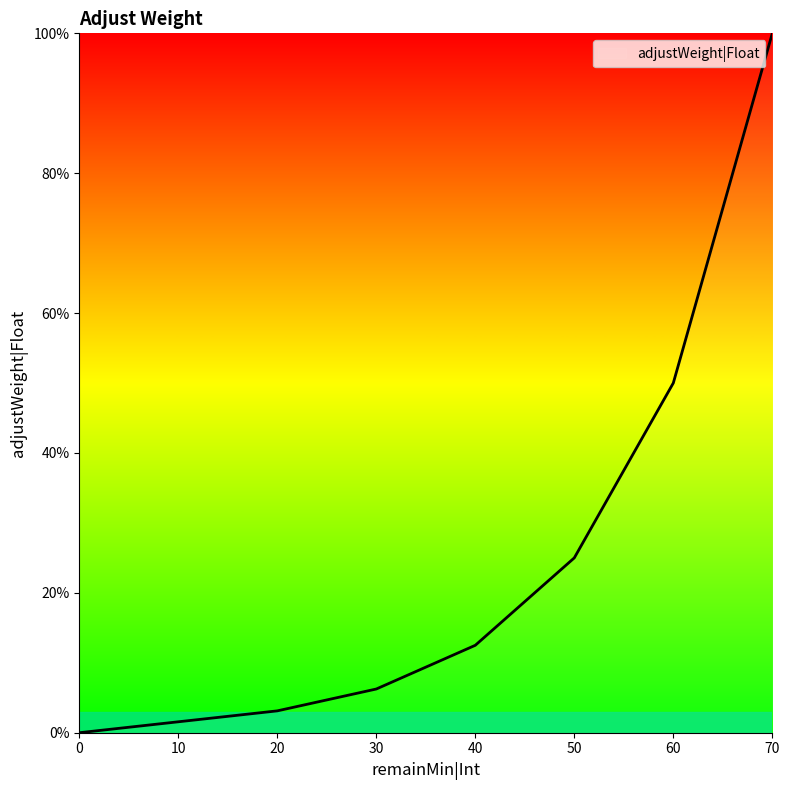

True or false: the data has more than 2 interior local peaks.

False